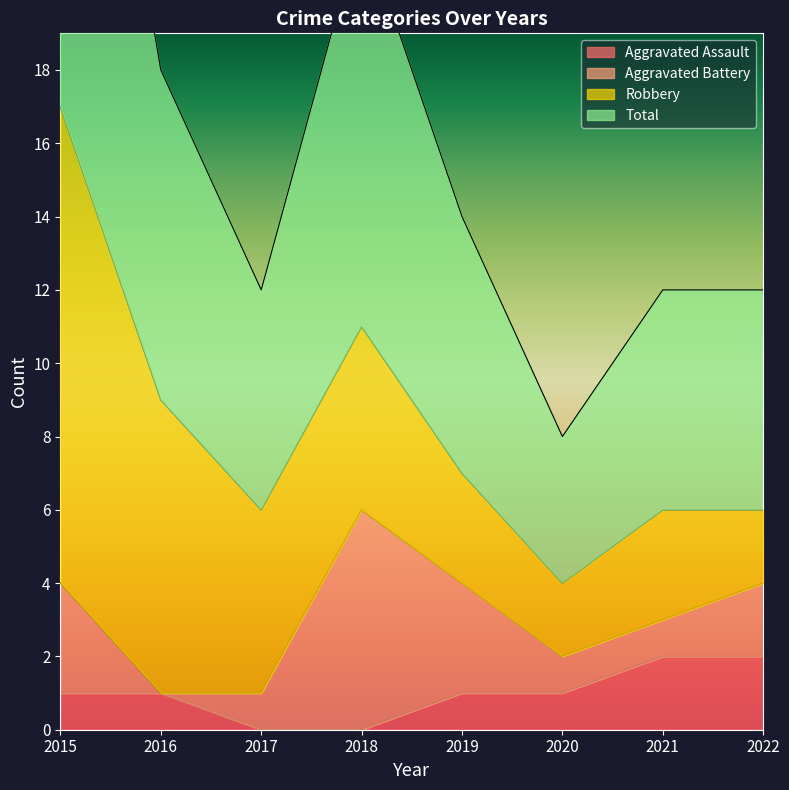

List the labels in order of Aggravated Assault value, smallest first.

2017, 2018, 2015, 2016, 2019, 2020, 2021, 2022